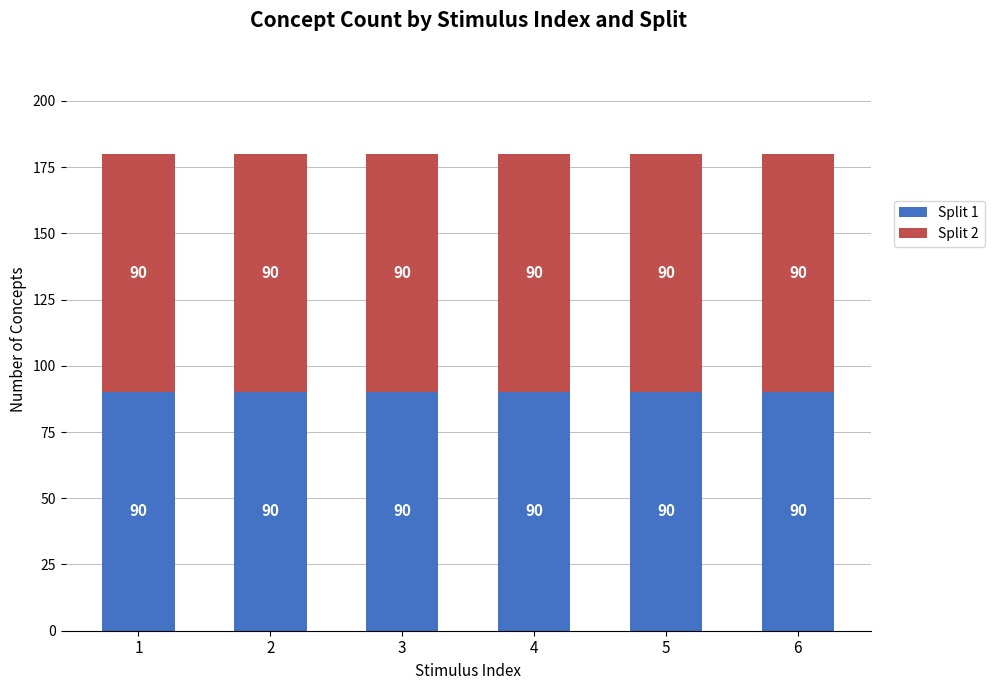

Which series changed the most between 3 and 6?

Split 1 Count